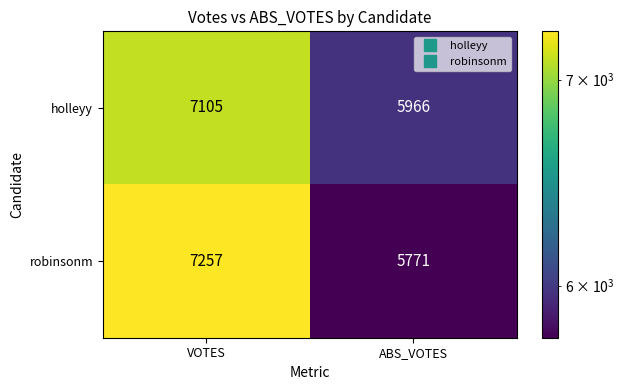

Rank the series at VOTES from lowest to highest value.

holleyy, robinsonm